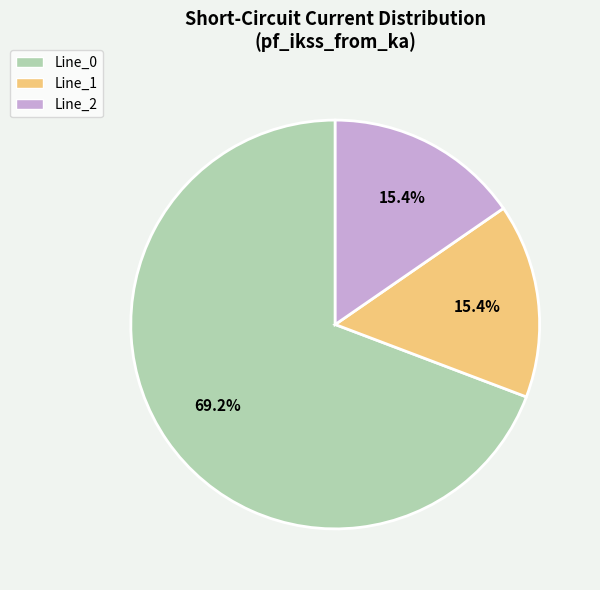

Is it true that Line_2 is 15% of the pie?

True